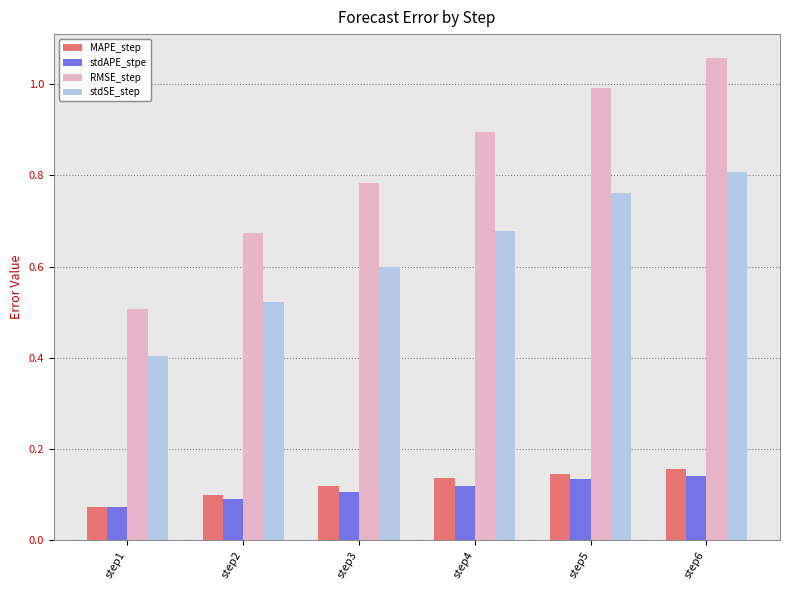

At which label is MAPE_step closest to 0?

step1